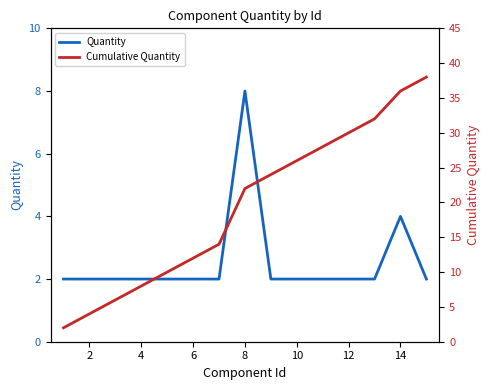

Which series changed the most between 12 and 14?

Cumulative Quantity